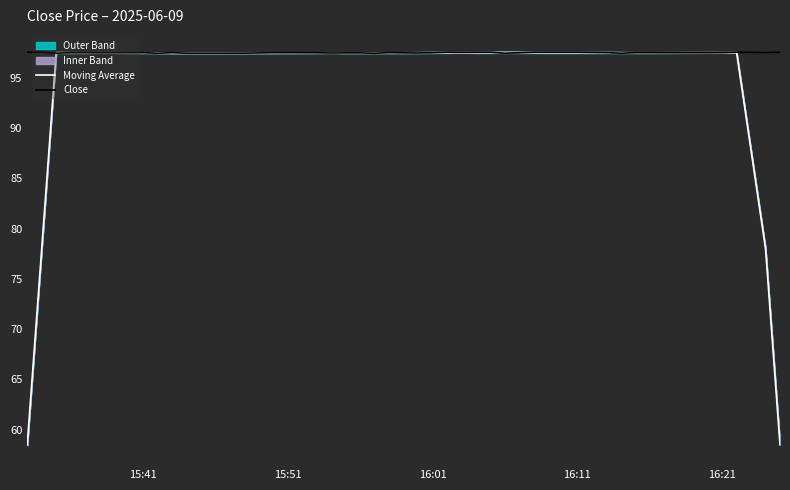

How many lines are shown in the chart?

2